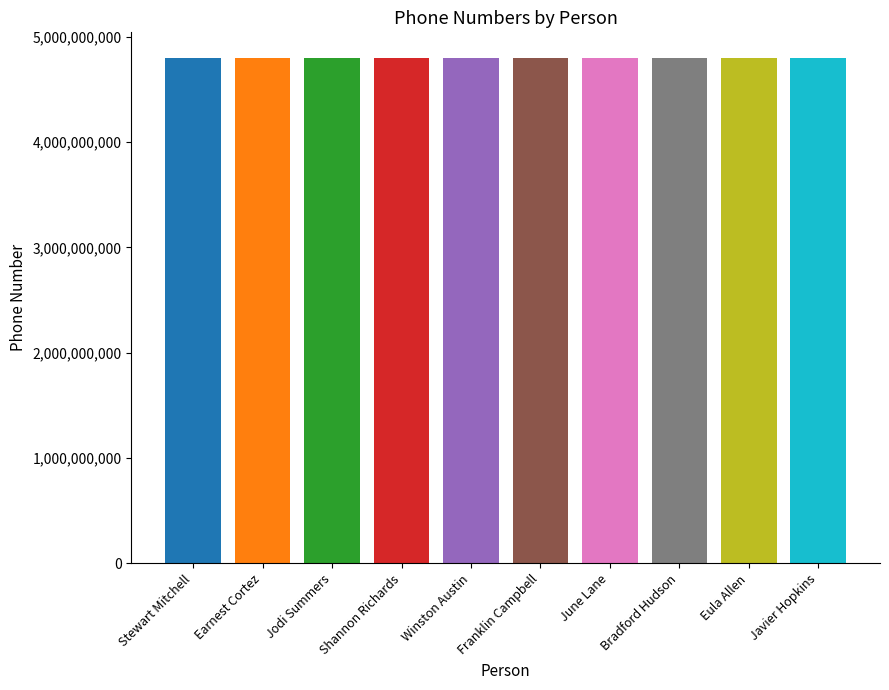

What is the greatest value displayed?

4802092317